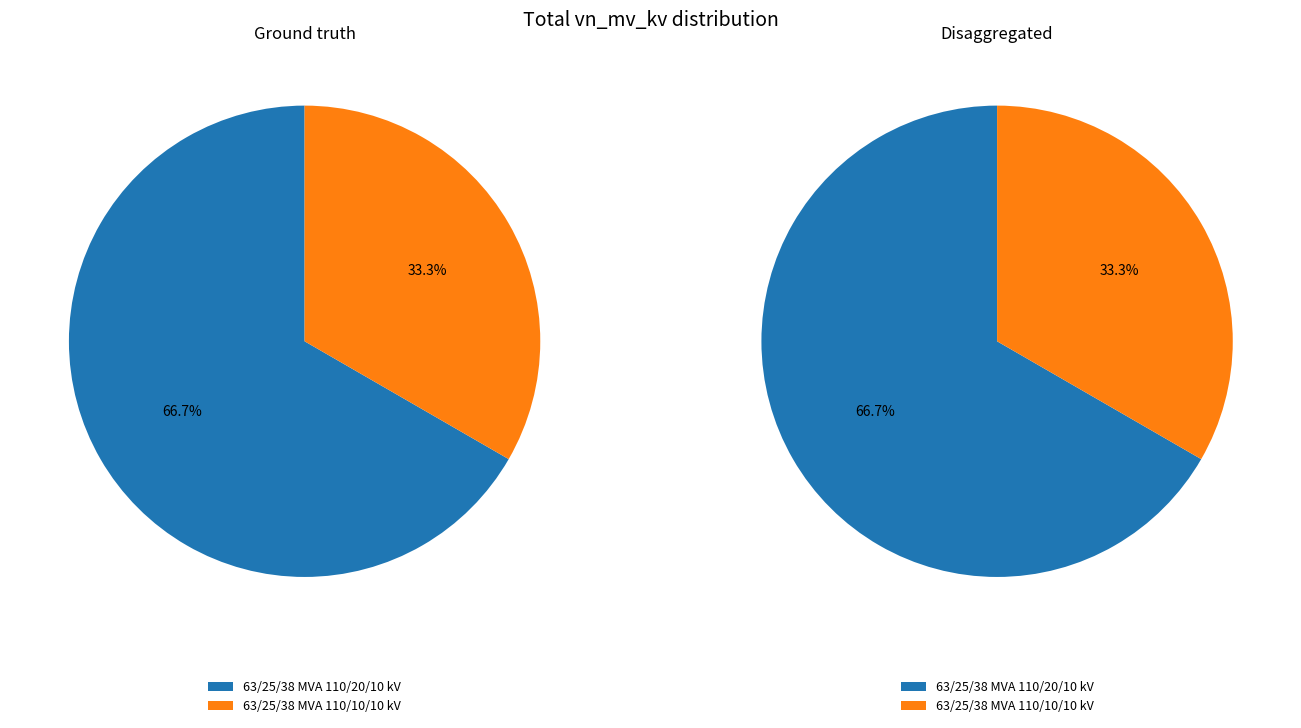

Is it true that 63/25/38 MVA 110/10/10 kV is 33% of the pie?

True